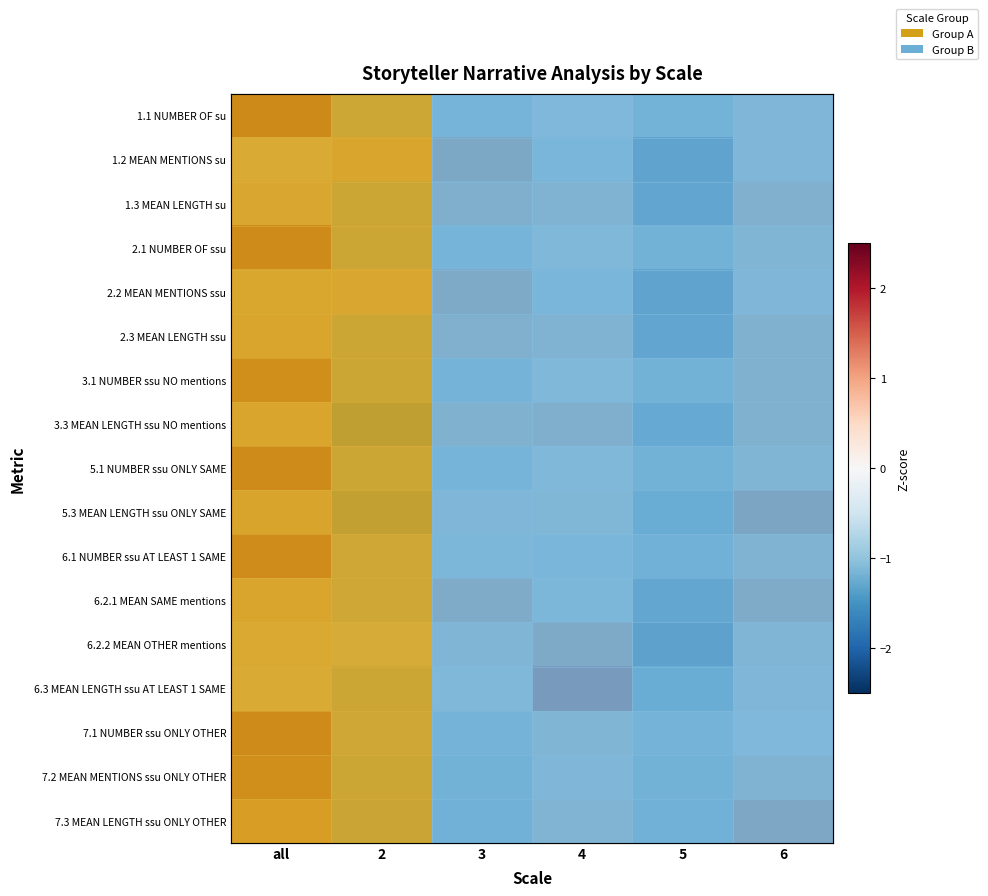

True or false: 3.1 NUMBER ssu NO mentions has a value of -0.7 at 3.

True